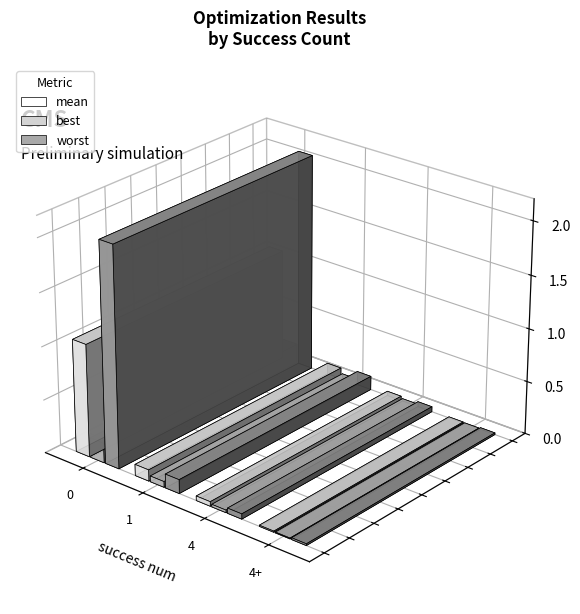

Are the bars horizontal?

No